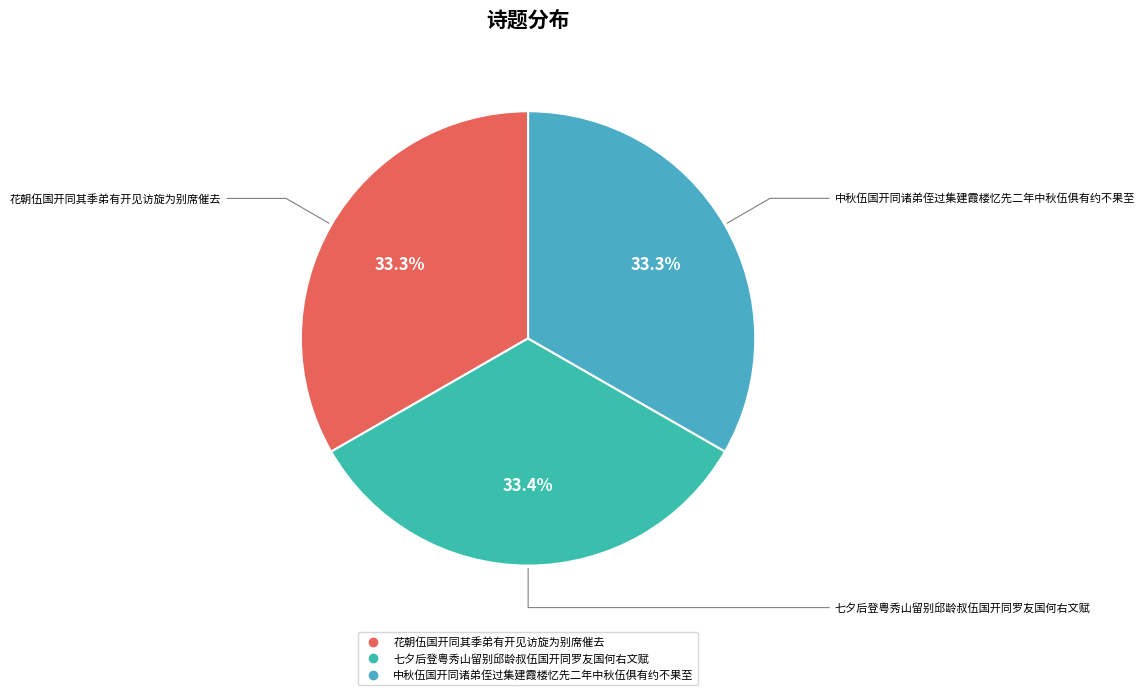

Approximately how many times larger is the value at 花朝伍国开同其季弟有开见访旋为别席催去 compared to 七夕后登粤秀山留别邱龄叔伍国开同罗友国何右文赋?

1.0